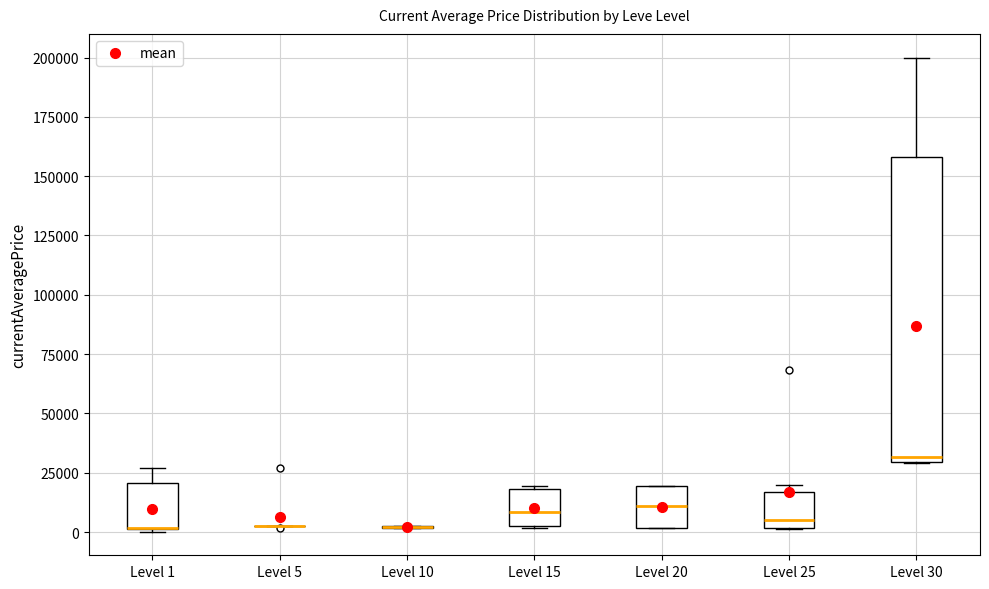

Which box is the tallest, from its lower edge to its upper edge?

Level 30